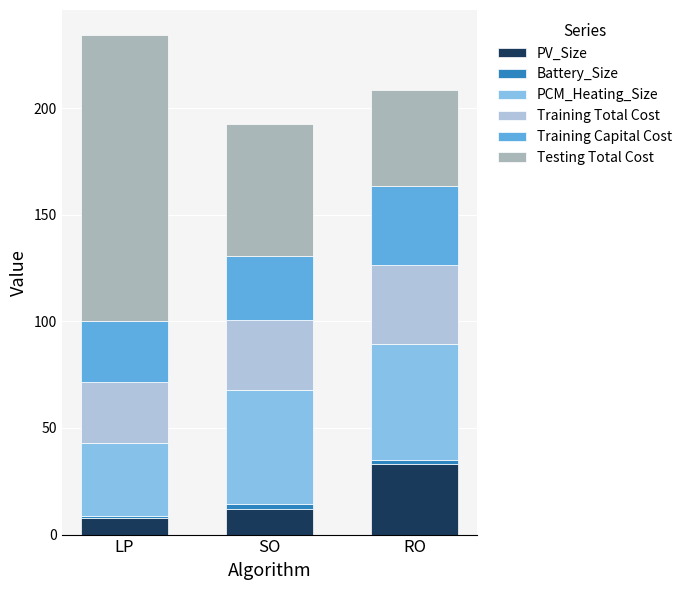

What is the maximum value for PV_Size?

33.3